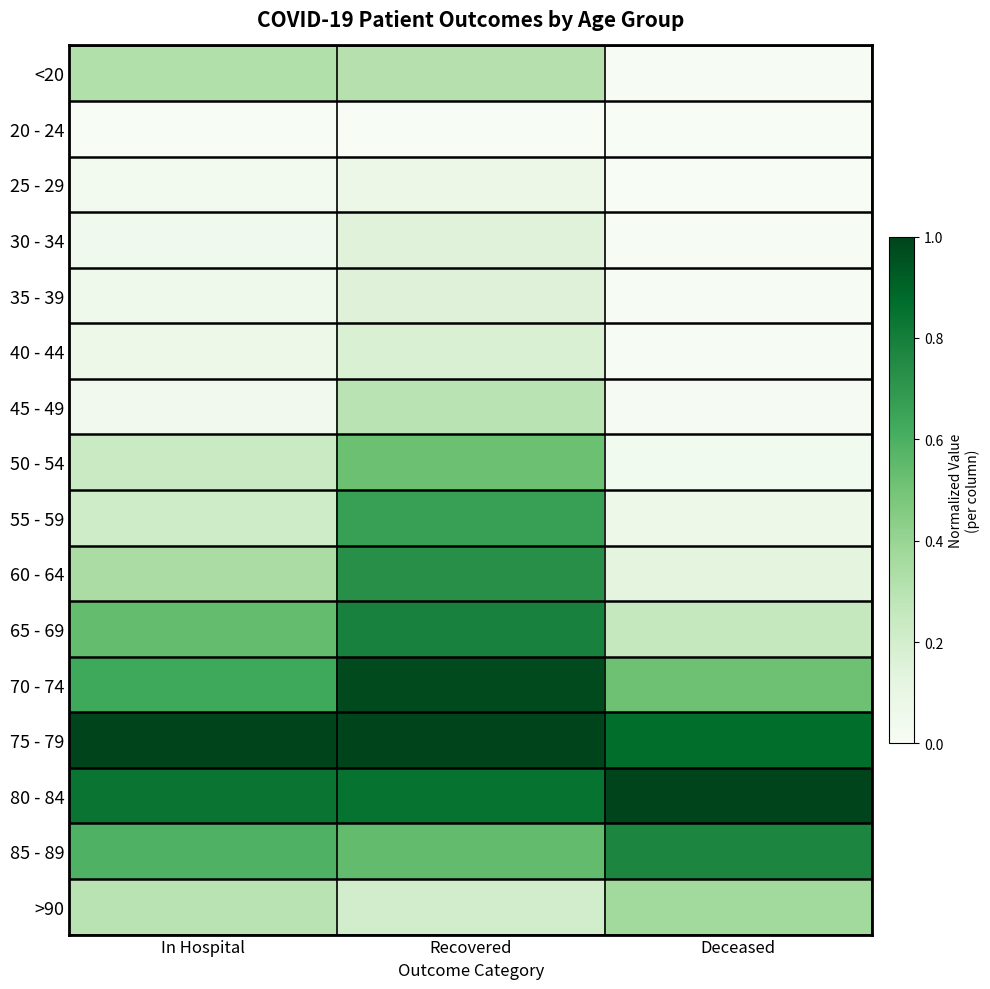

List the series in order of their peak value, lowest first.

20 - 24, 25 - 29, 30 - 34, 35 - 39, 40 - 44, 45 - 49, <20, >90, 50 - 54, 55 - 59, 60 - 64, 85 - 89, 65 - 69, 70 - 74, 75 - 79, 80 - 84